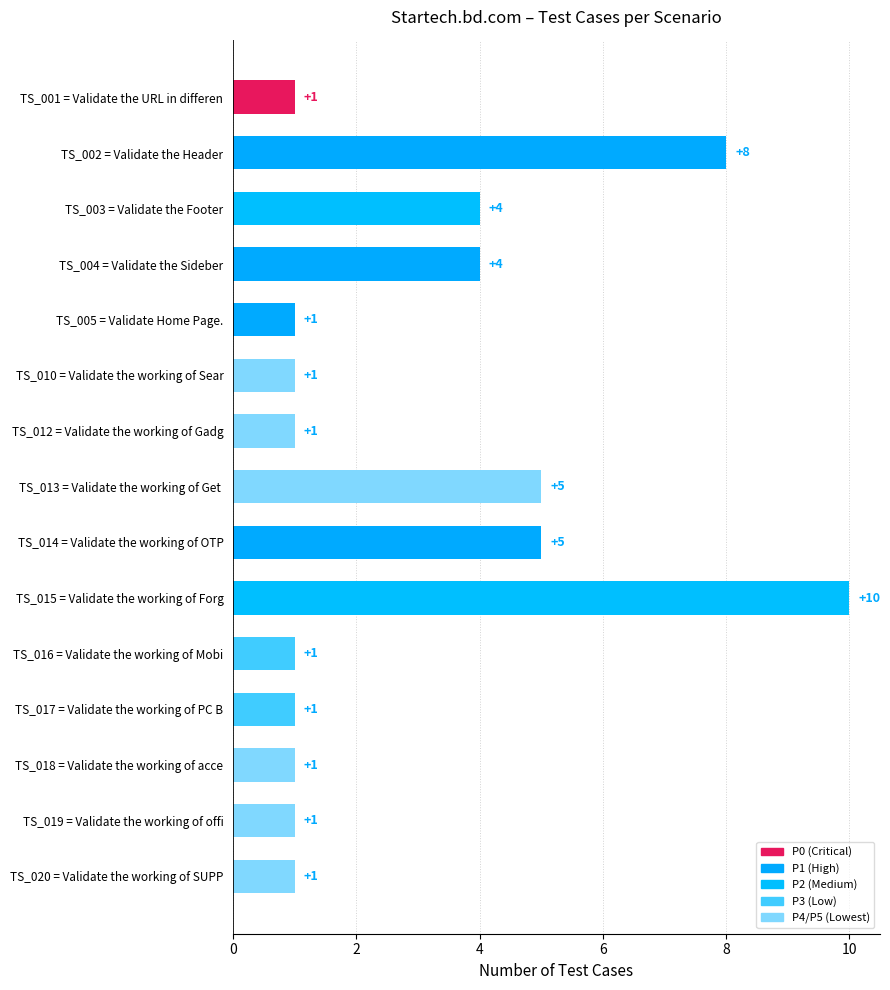

What is the ratio of the value at TS_001 = Validate the URL in differen to the value at TS_016 = Validate the working of Mobi?

1.0